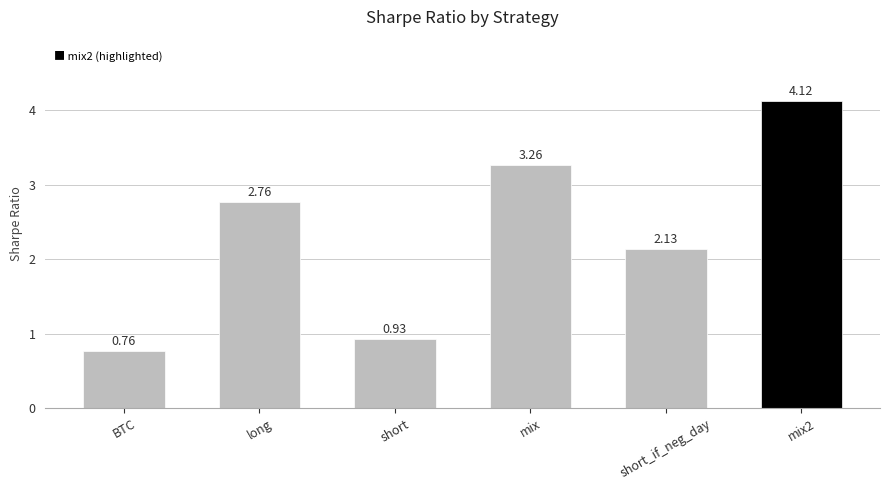

Which has a higher value, BTC or short_if_neg_day?

short_if_neg_day